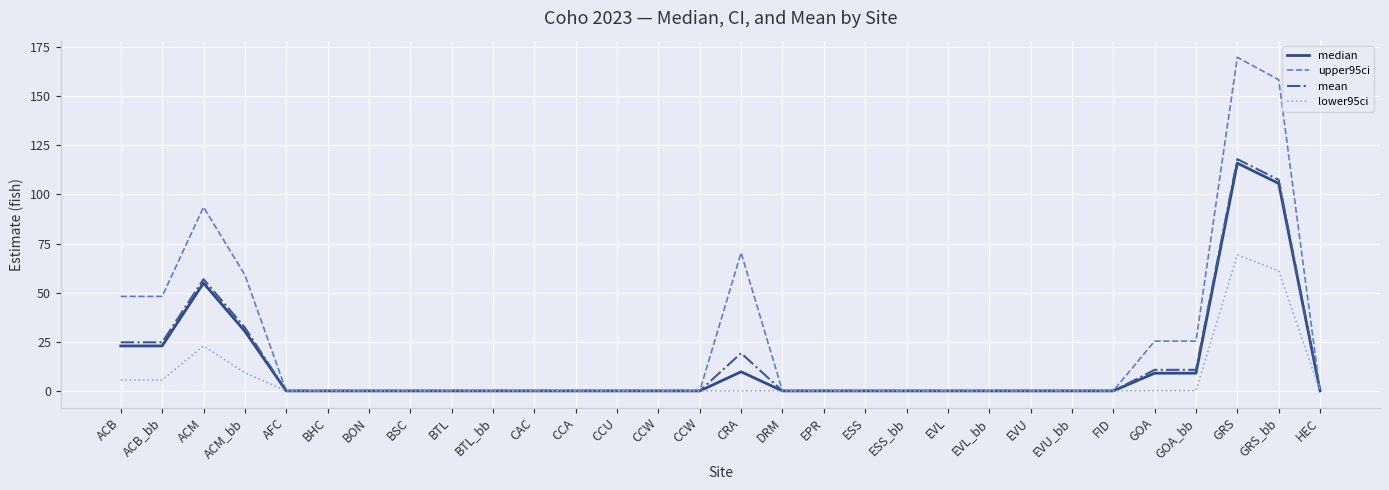

Does the chart display data point markers on the line(s)?

No